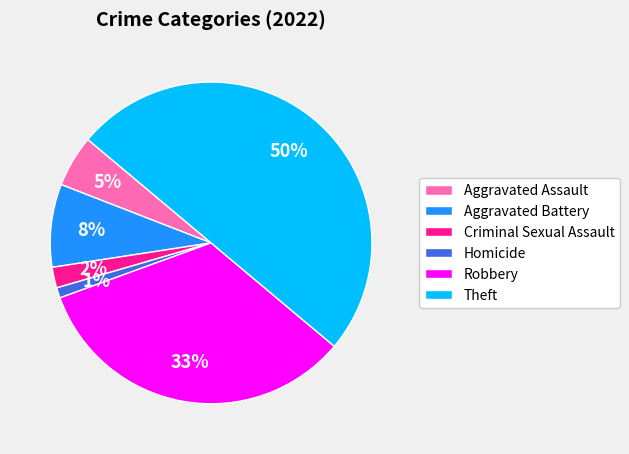

To the nearest percent, what is the average slice percentage?

17%